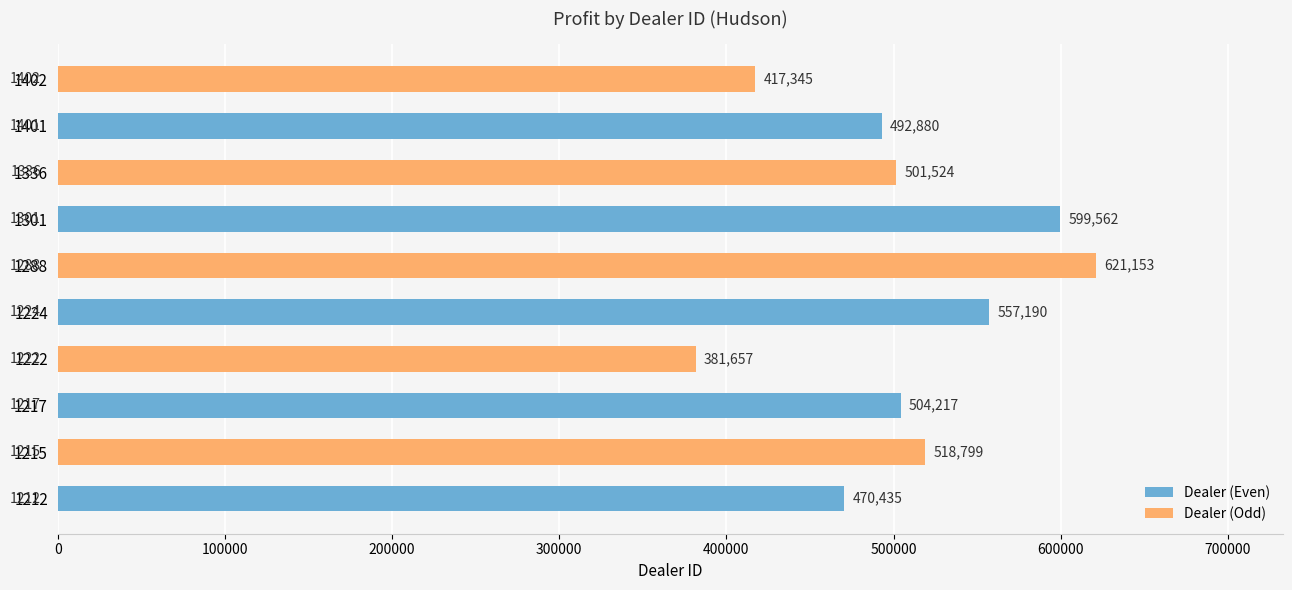

Read the value at 1224.

557190.0